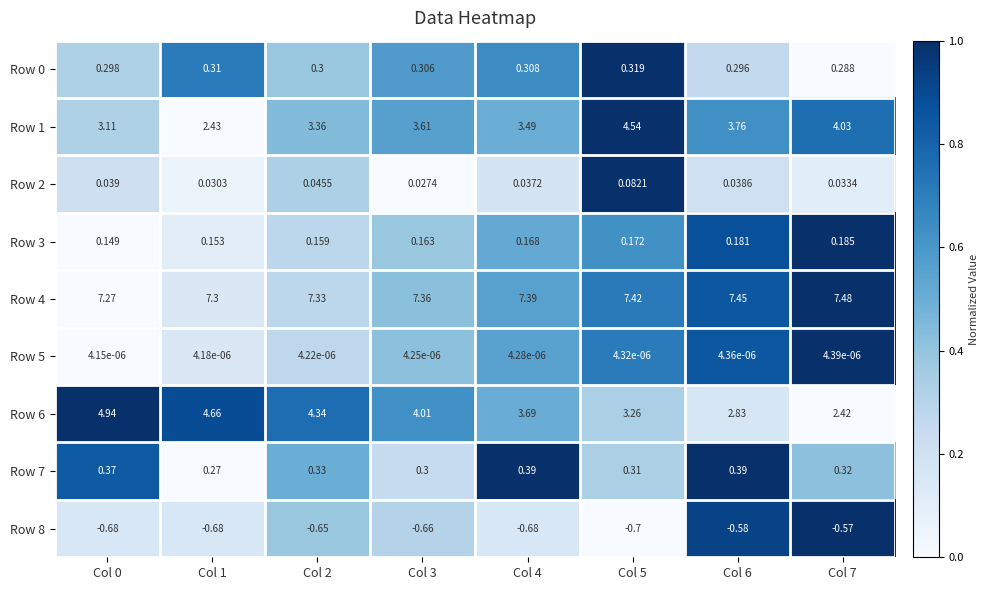

Is the value of Row 6 at Col 1 greater than the value of Row 2 at Col 2?

Yes